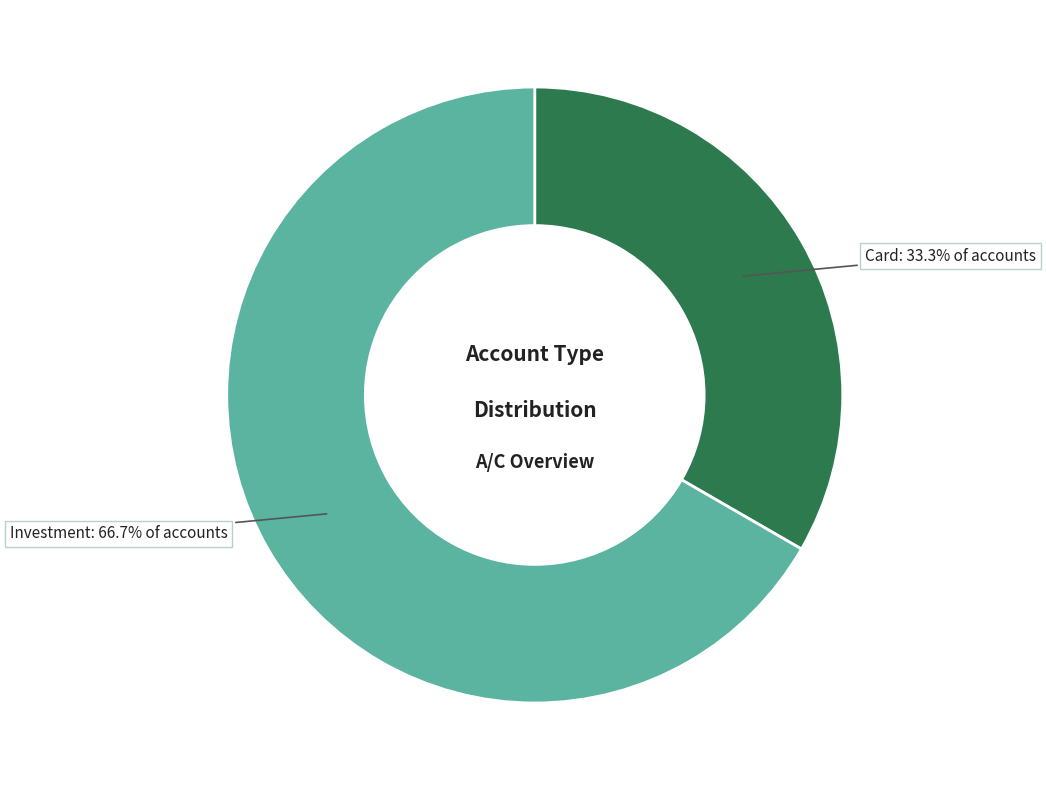

To the nearest percent, what portion does Investment represent?

67%